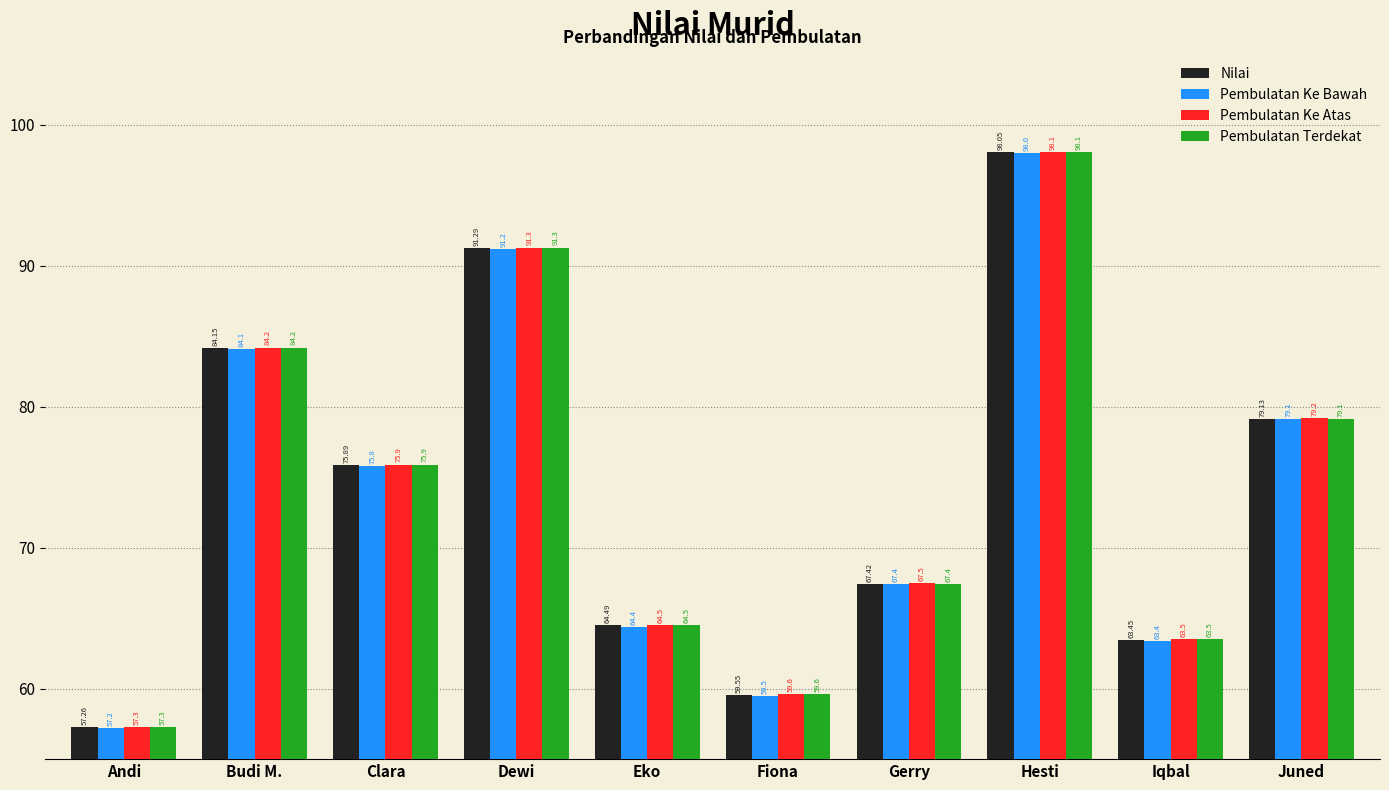

Which label corresponds to the smallest value in the chart?

Andi